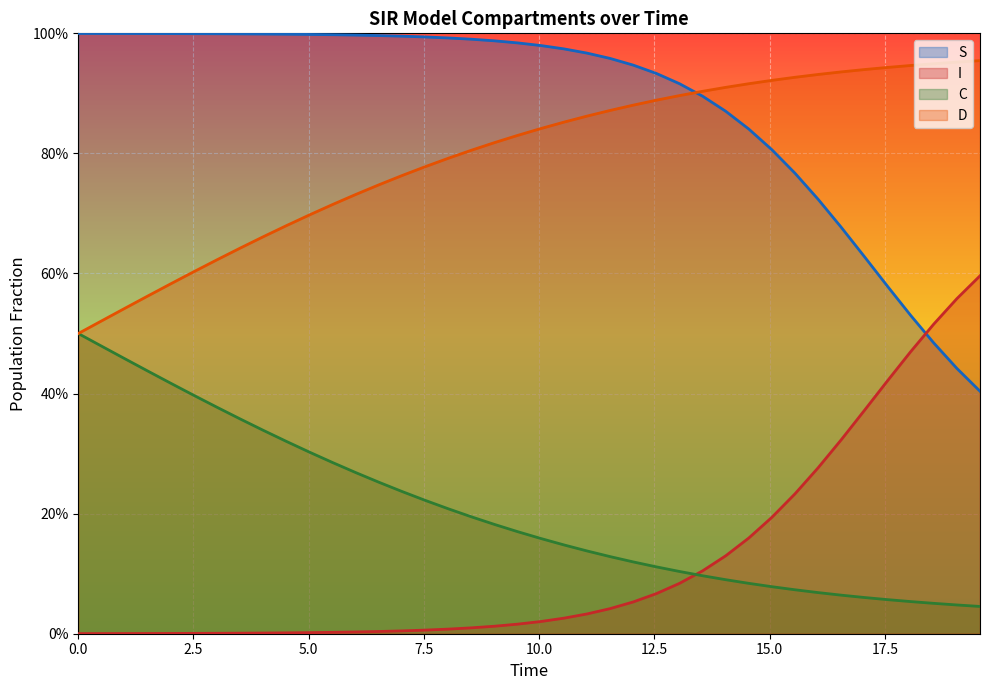

True or false: S and C cross at least once.

False